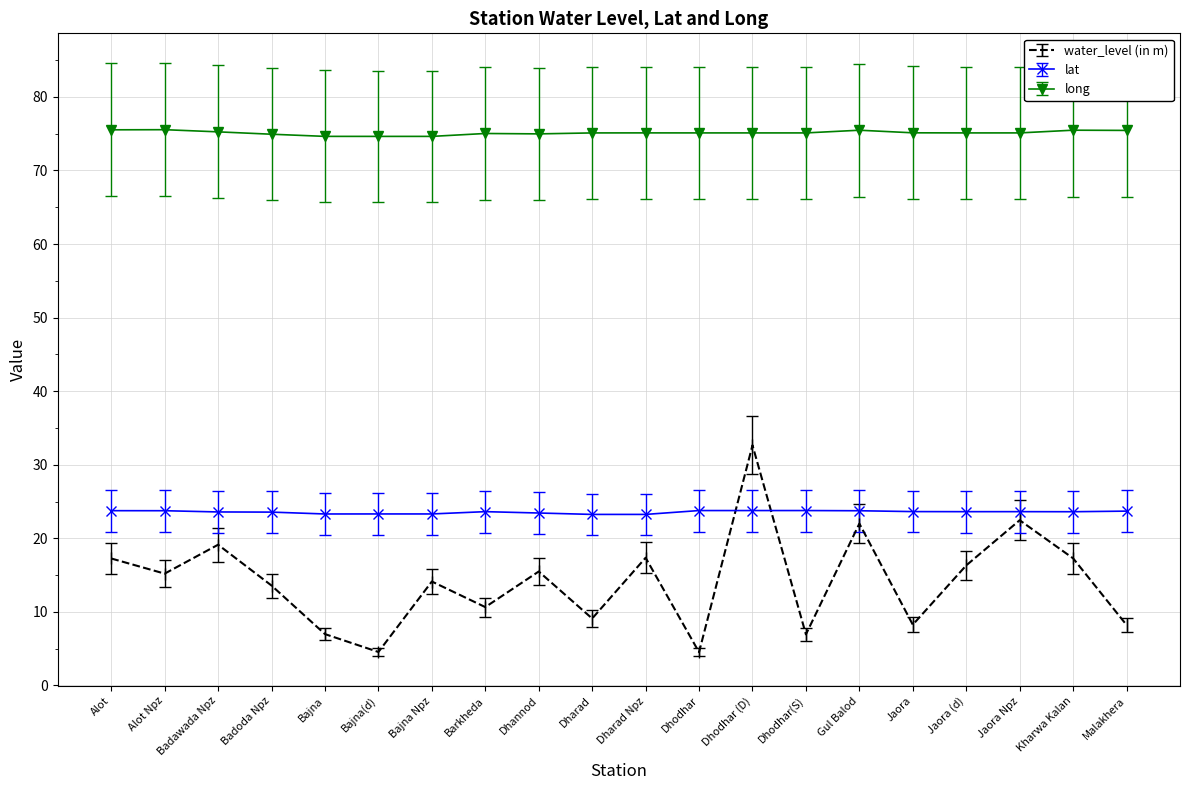

True or false: long has a value of 31.3 at Bajna.

False